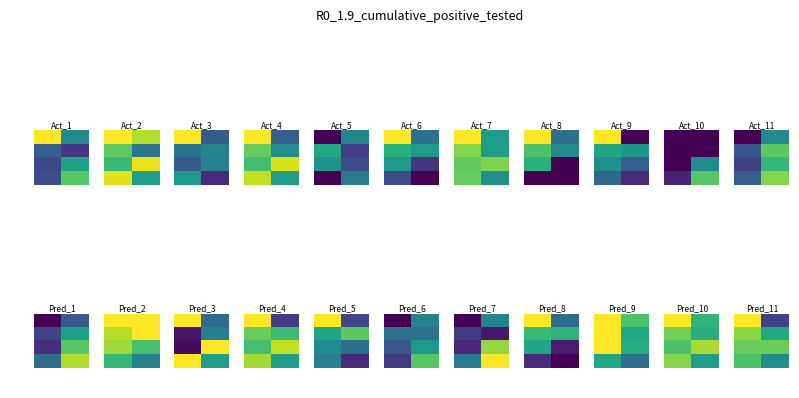

Count the number of categories in the chart.

2